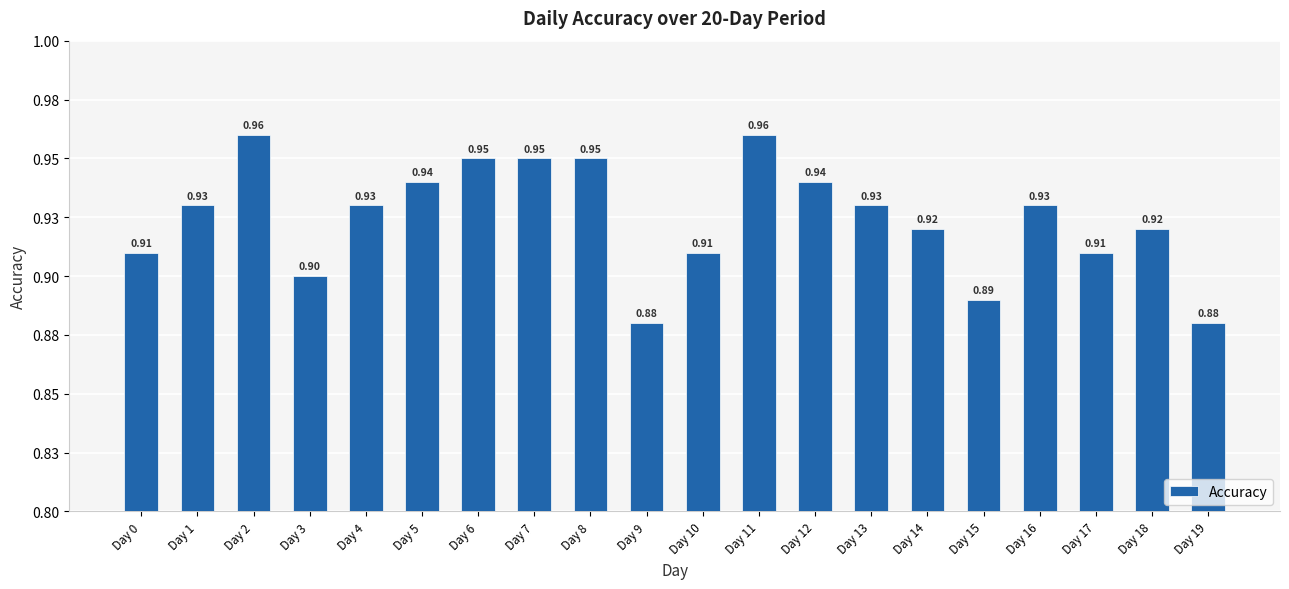

Are the bars horizontal?

No